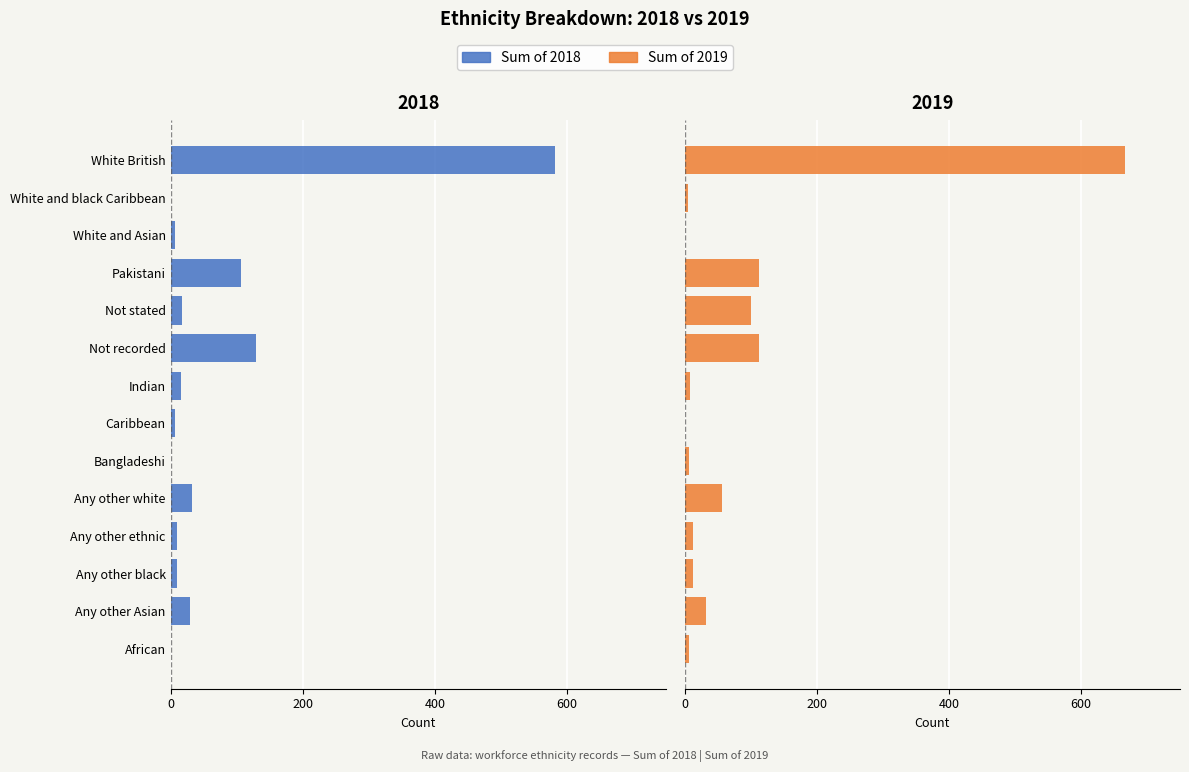

Which series has the largest total across all categories?

Sum of 2019